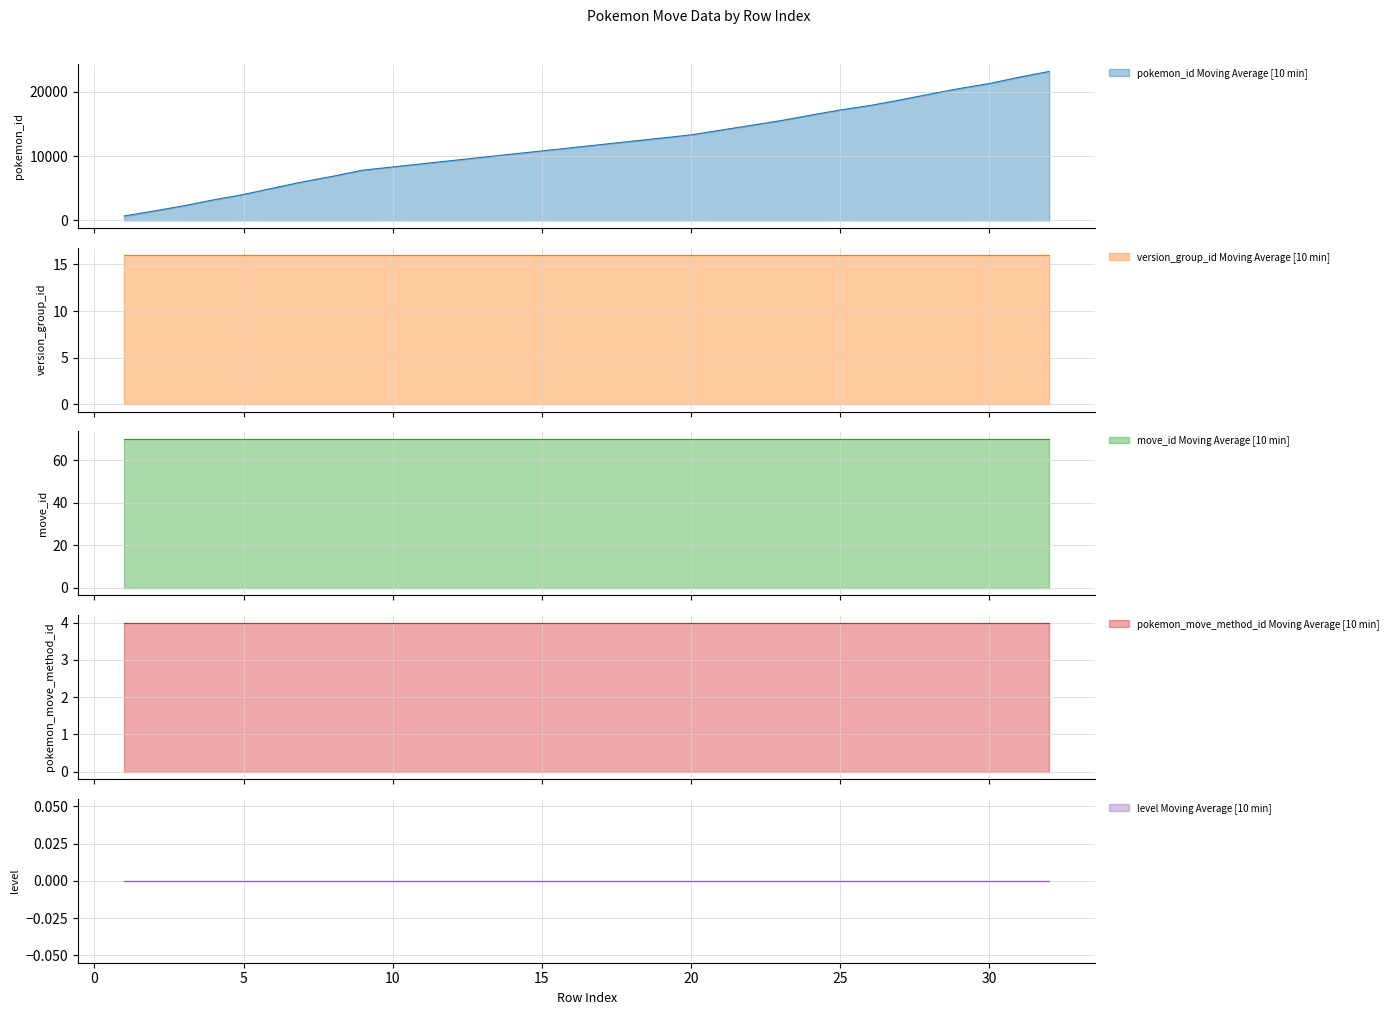

Reading right to left, what are all the values shown in this chart?

pokemon_id: 32=23169	31=22280	30=21296	29=20516	28=19641	27=18736	26=17875	25=17176	24=16365	23=15517	20=13305	9=7816	8=6874	7=6010	6=5032	5=4039	4=3200	3=2277	2=1458	1=687
version_group_id: 32=16	31=16	30=16	29=16	28=16	27=16	26=16	25=16	24=16	23=16	20=16	9=16	8=16	7=16	6=16	5=16	4=16	3=16	2=16	1=16
move_id: 32=70	31=70	30=70	29=70	28=70	27=70	26=70	25=70	24=70	23=70	20=70	9=70	8=70	7=70	6=70	5=70	4=70	3=70	2=70	1=70
pokemon_move_method_id: 32=4	31=4	30=4	29=4	28=4	27=4	26=4	25=4	24=4	23=4	20=4	9=4	8=4	7=4	6=4	5=4	4=4	3=4	2=4	1=4
level: 32=0	31=0	30=0	29=0	28=0	27=0	26=0	25=0	24=0	23=0	20=0	9=0	8=0	7=0	6=0	5=0	4=0	3=0	2=0	1=0